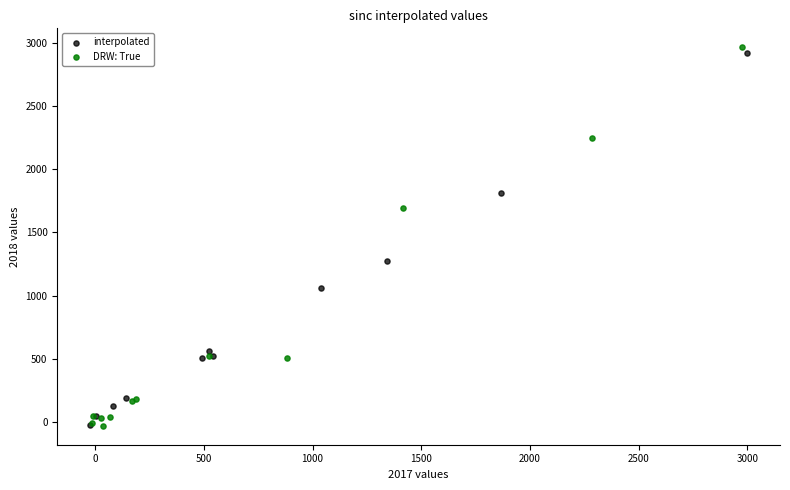

What are all the series names shown in the legend?

interpolated, DRW: True